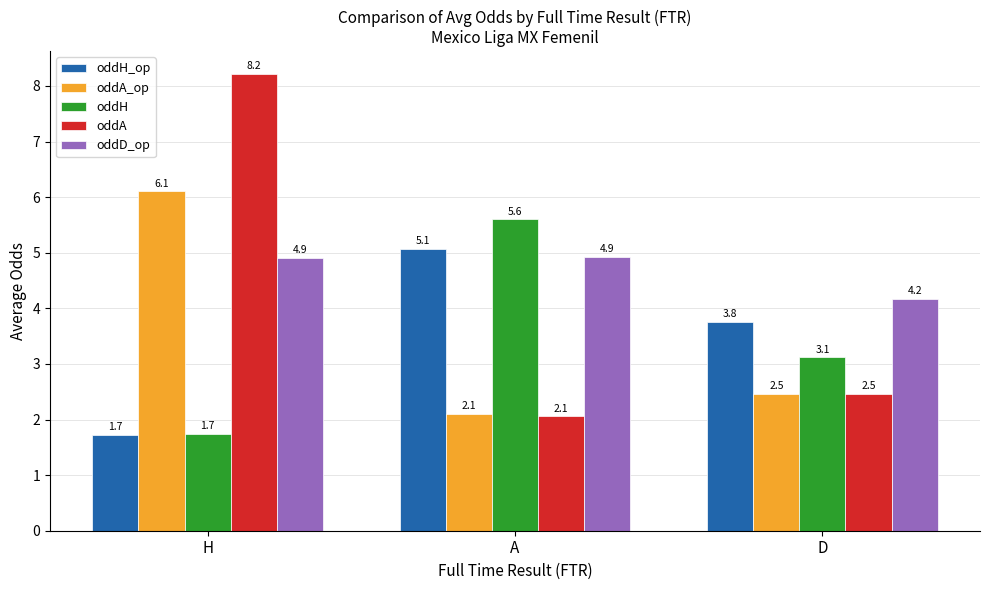

The oddA series shows 2.1 at A. True or false?

True